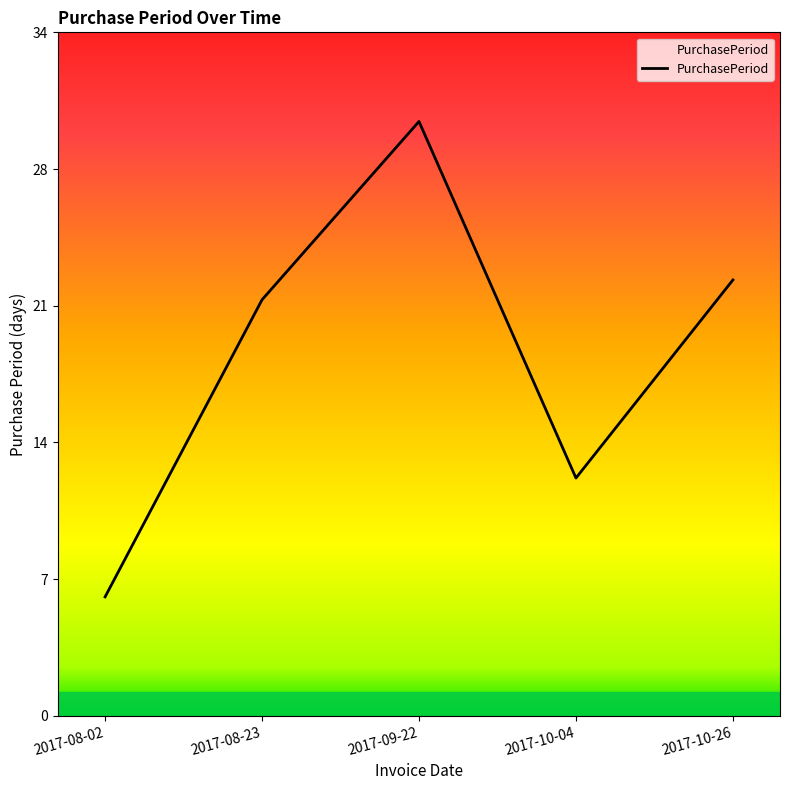

What is the change in value from 2017-09-22 to 2017-10-26?

-8